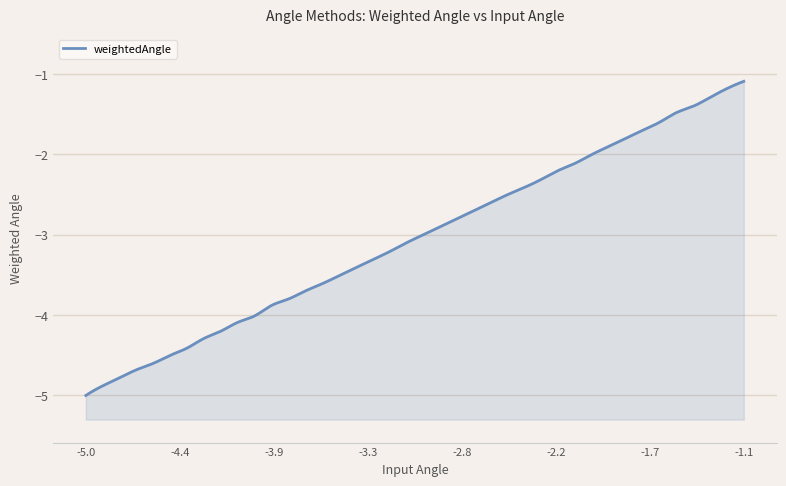

What is the sum of the values at -4.7 and -2.2?

-6.9